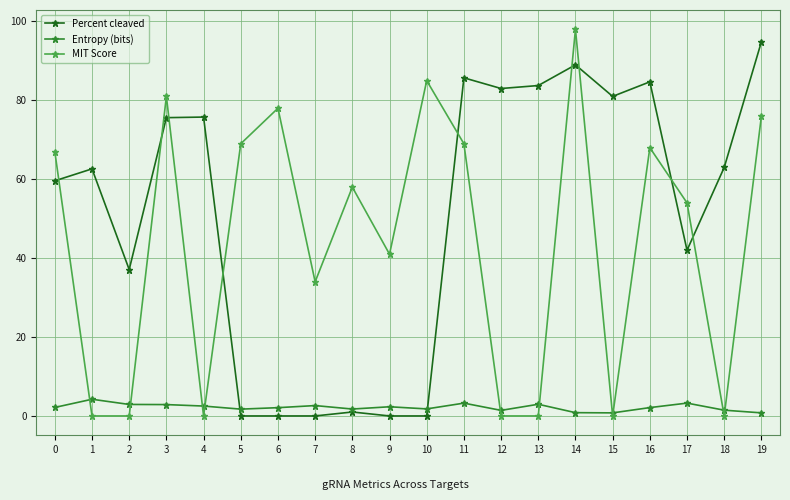

At which label is Percent cleaved closest to 47?

17